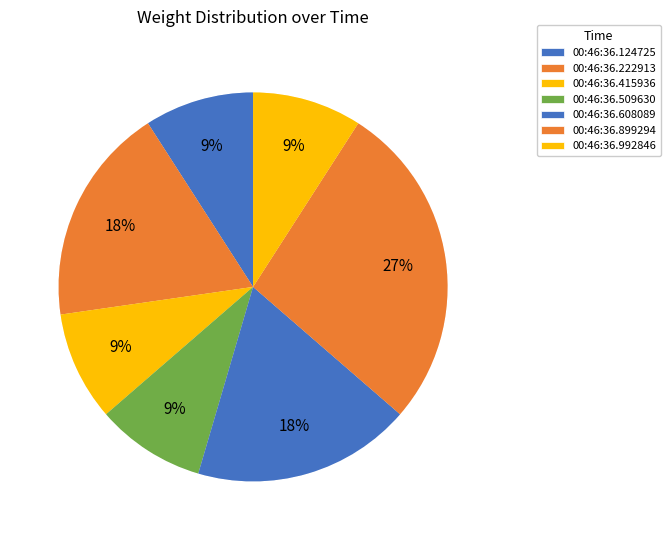

Which category has the smallest portion of the pie?

00:46:36.124725